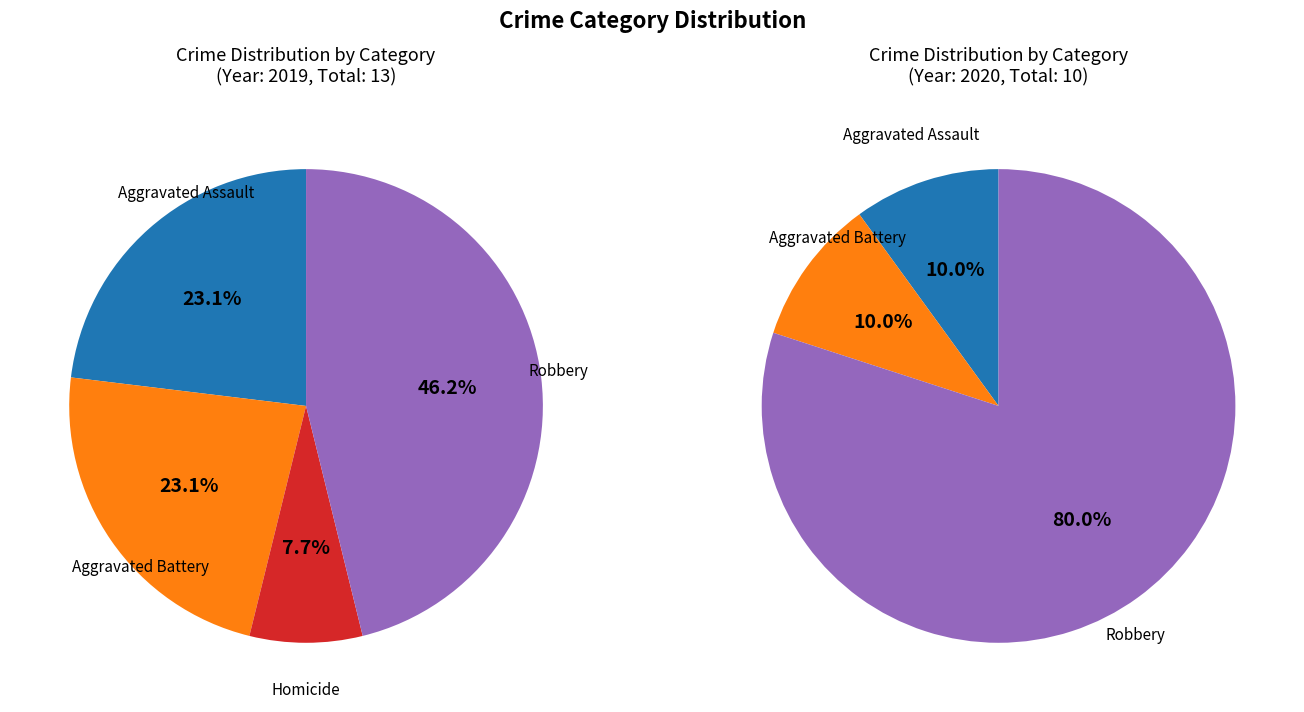

To the nearest percent, what is the combined percentage of Aggravated Battery and Aggravated Assault?

46%